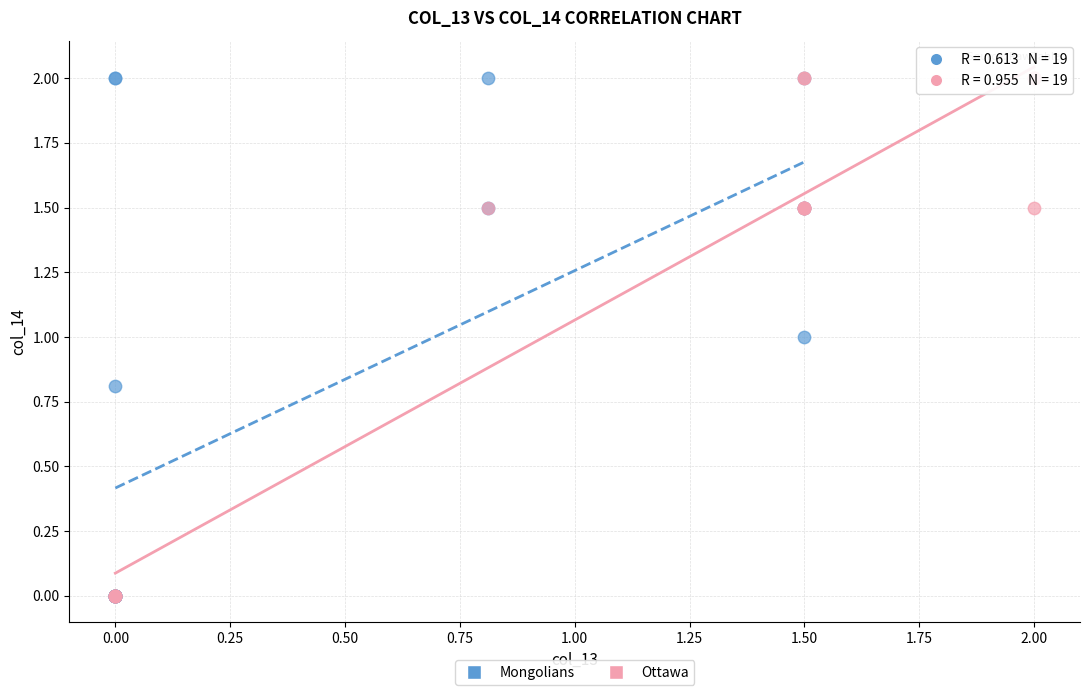

What are all the series names shown in the legend?

Mongolians, Ottawa